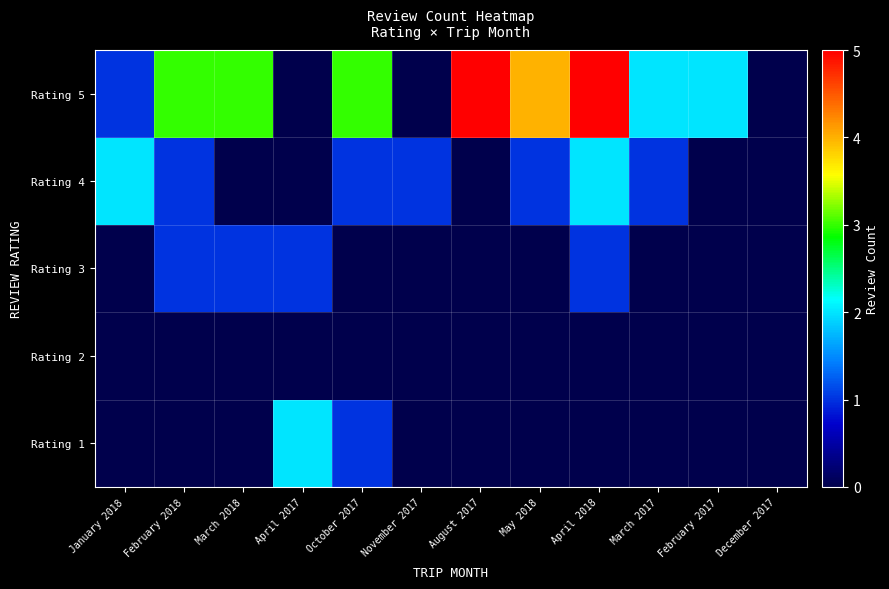

Which label corresponds to the largest value in the chart?

August 2017